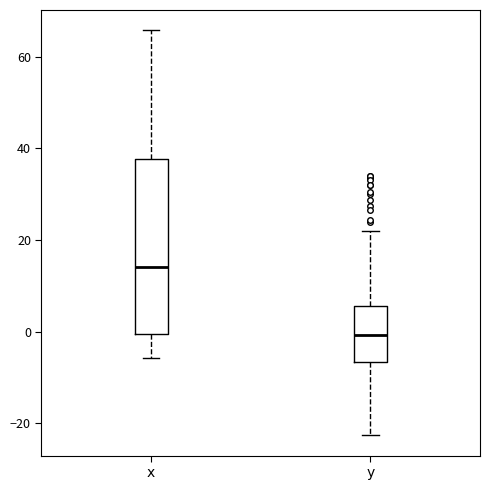

Reading left to right, read every box against the y-axis: the position of its median line, the range the box covers, and the ends of its whiskers. The values are not printed on the chart, so give them approximately, as read against the axis.

x: median 14, box 0 to 38, whiskers -6 to 66
y: median 0, box -6 to 6, whiskers -22 to 22